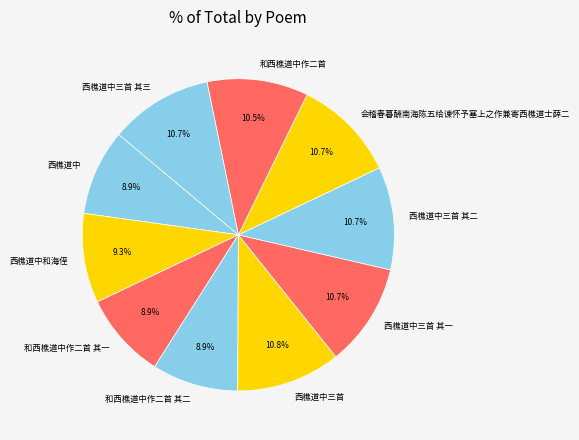

To the nearest percent, what percentage of the pie is 和西樵道中作二首 其一?

9%